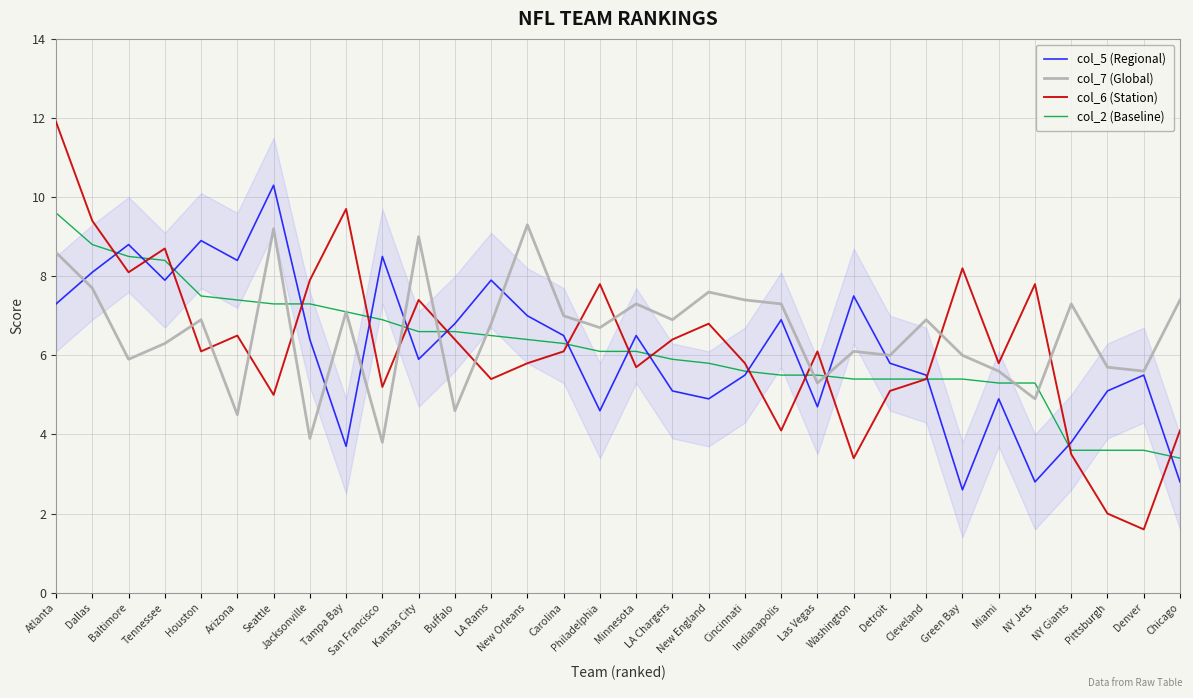

At which label does col_2 (Baseline) reach its peak?

Atlanta